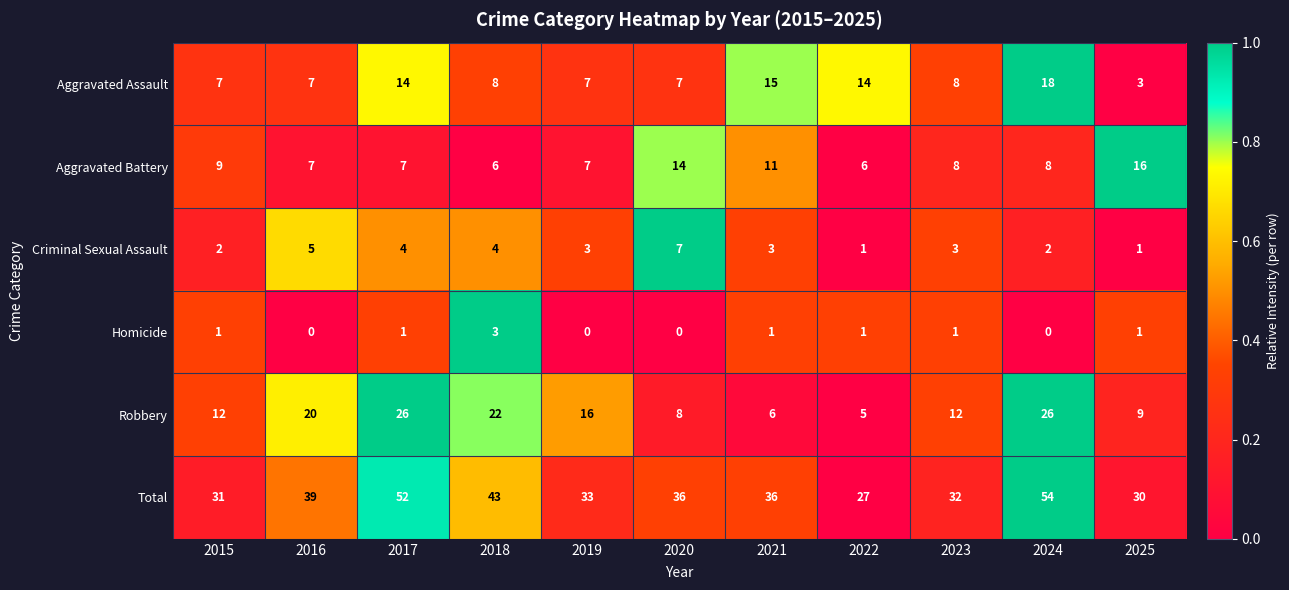

Where does the Criminal Sexual Assault series first go above 3?

2016